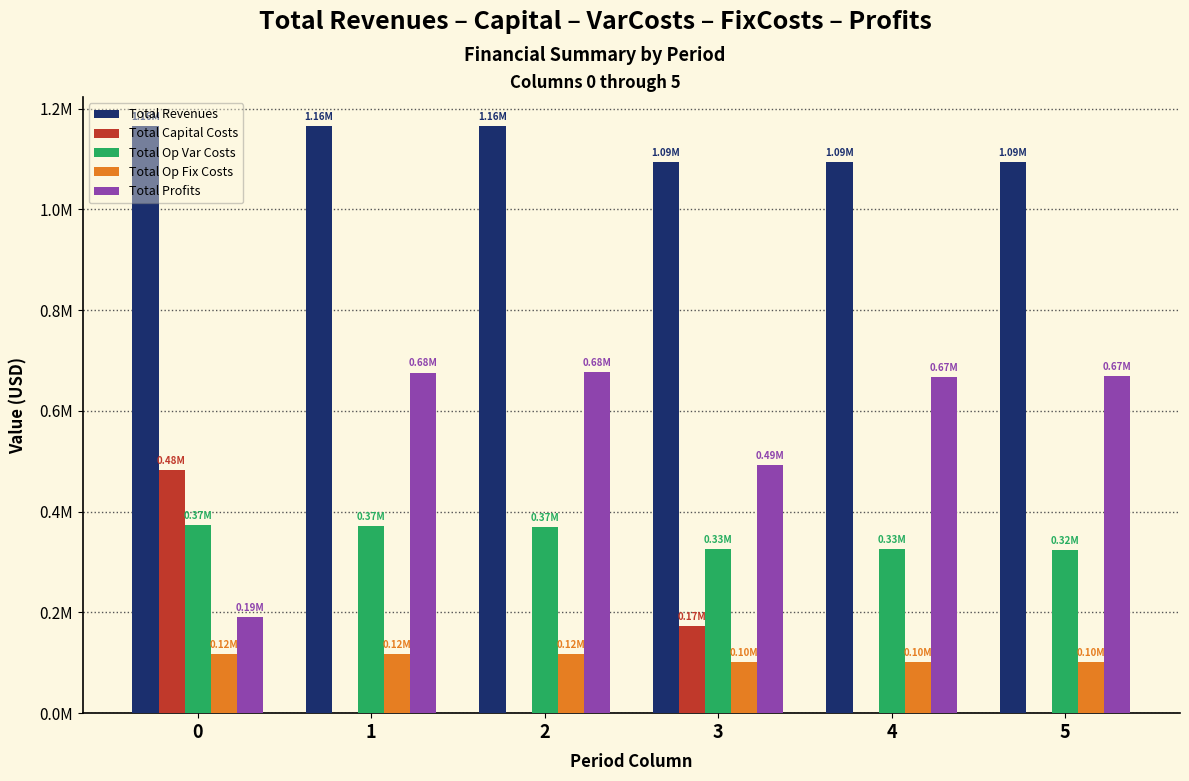

Does the chart contain stacked bars?

No